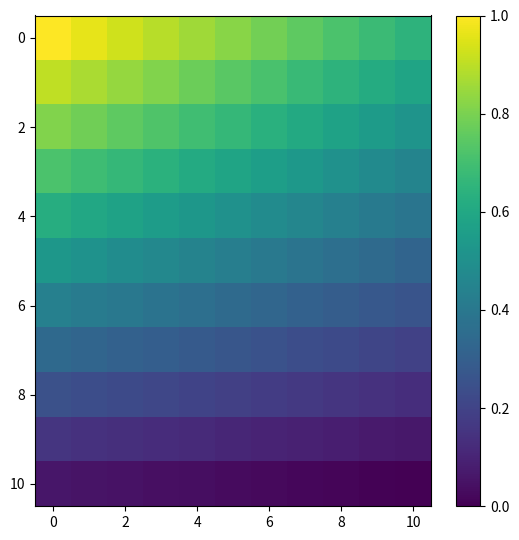

At which category does the chart reach its minimum across all series?

10